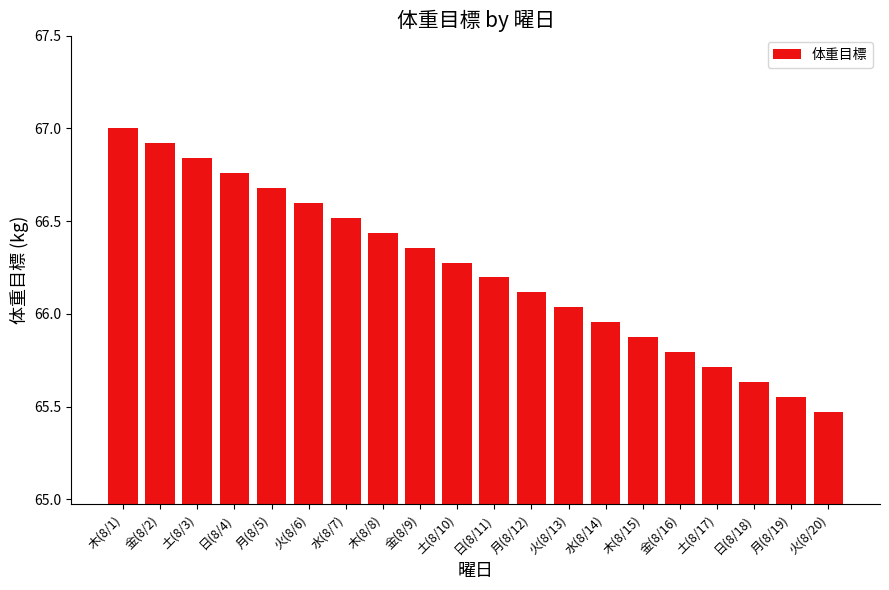

What is the maximum value shown in the chart?

67.0